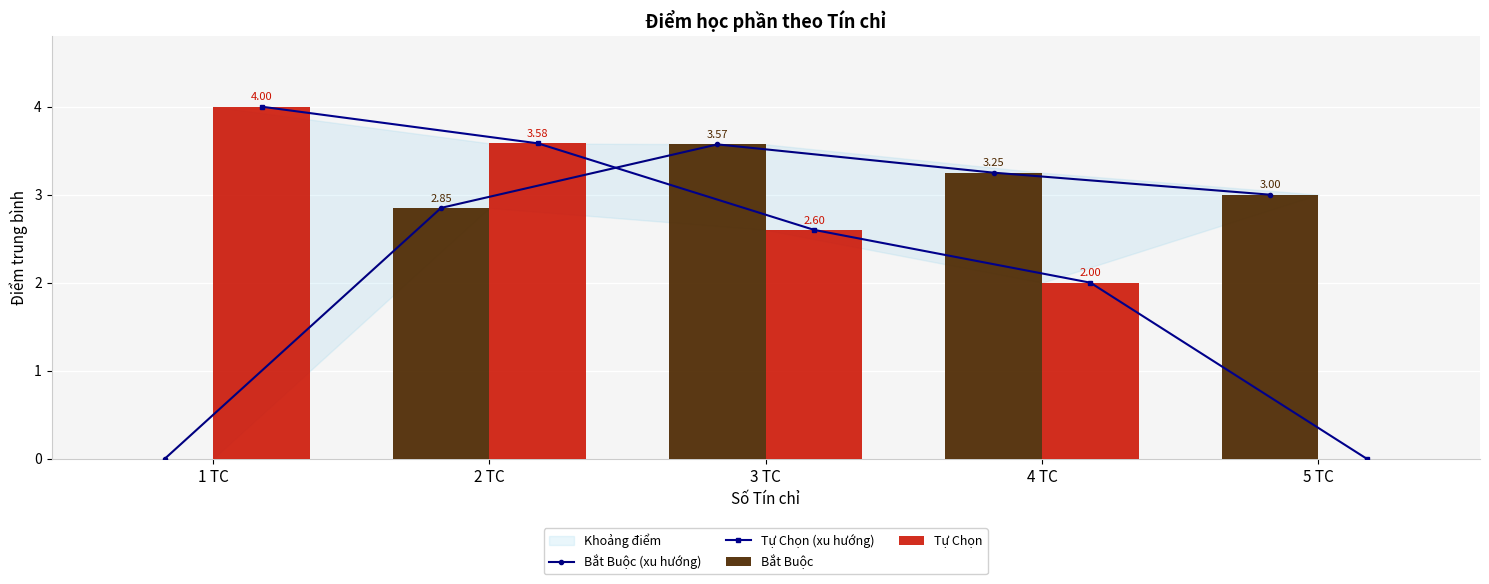

Which category has the lowest value in the Bắt Buộc series?

1 TC